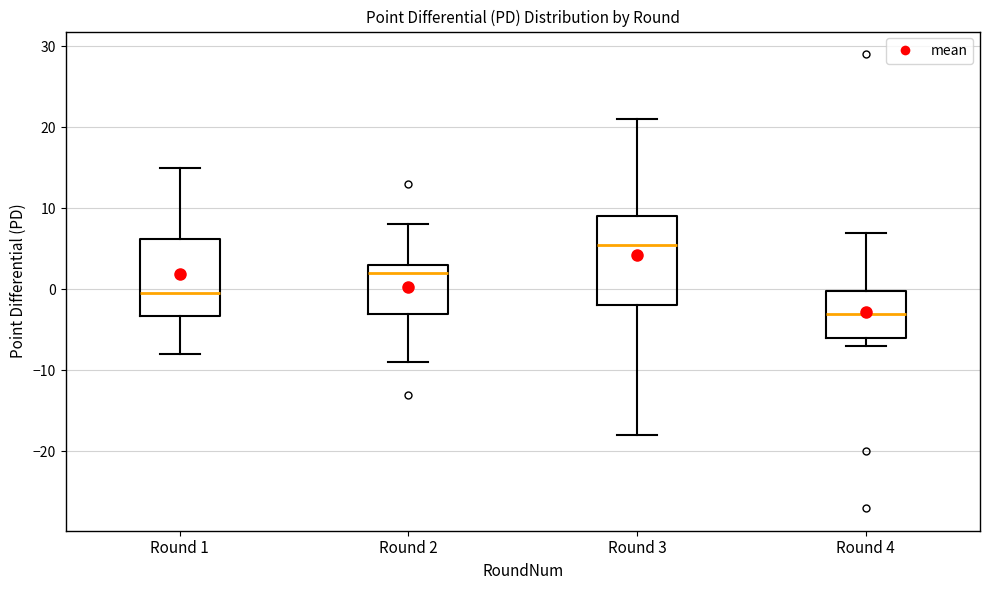

Reading left to right, read every box against the y-axis: the position of its median line, the range the box covers, and the ends of its whiskers. The values are not printed on the chart, so give them approximately, as read against the axis.

Round 1: median 0, box -3 to 6, whiskers -8 to 15
Round 2: median 2, box -3 to 3, whiskers -9 to 8
Round 3: median 6, box -2 to 9, whiskers -18 to 21
Round 4: median -3, box -6 to 0, whiskers -7 to 7